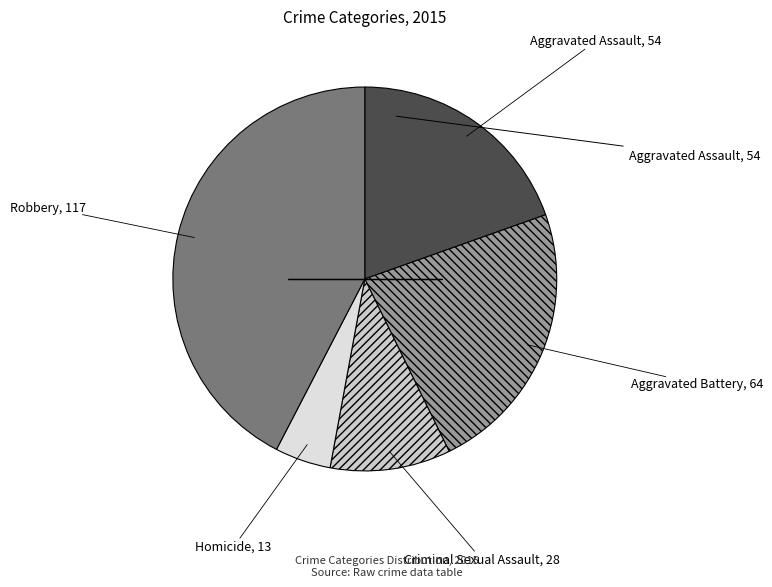

Count the number of slices in the pie.

5